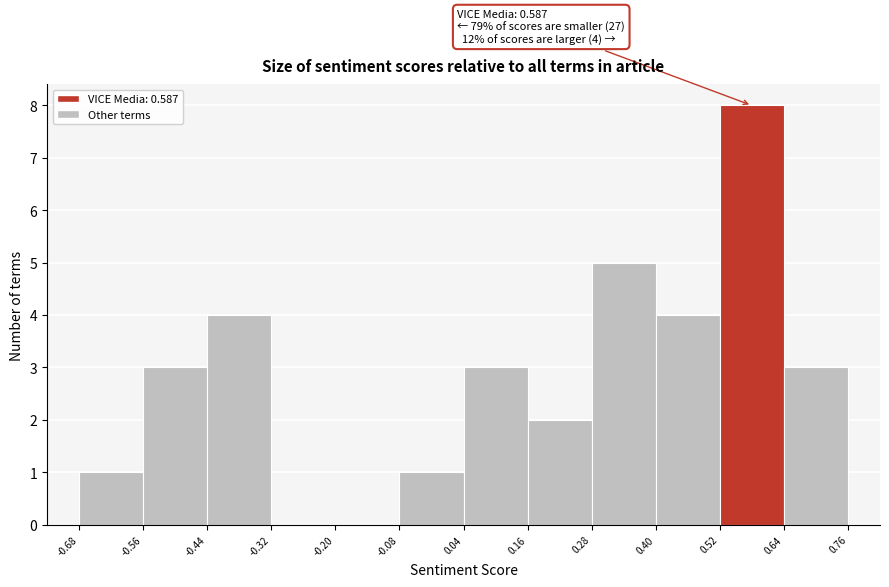

Which range on the x-axis has the tallest bar?

0.52 to 0.64